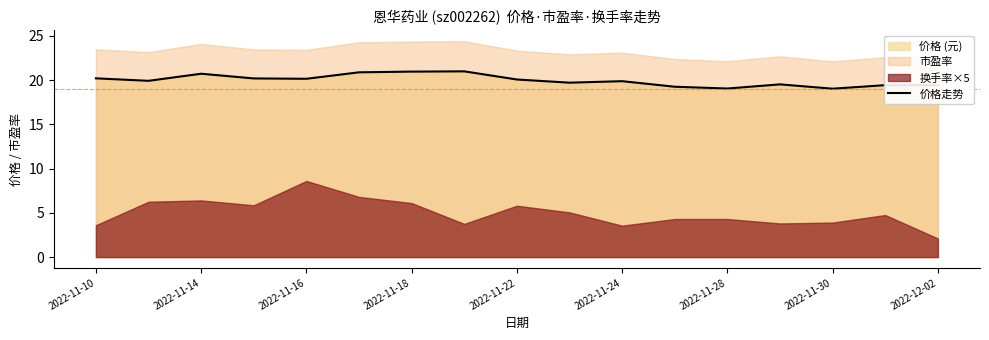

What is the lowest value of the 价格走势 series?

19.0